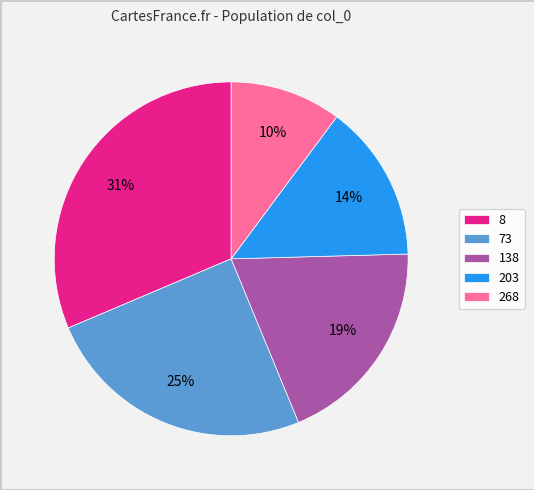

Is there any slice that represents more than half of the pie?

No